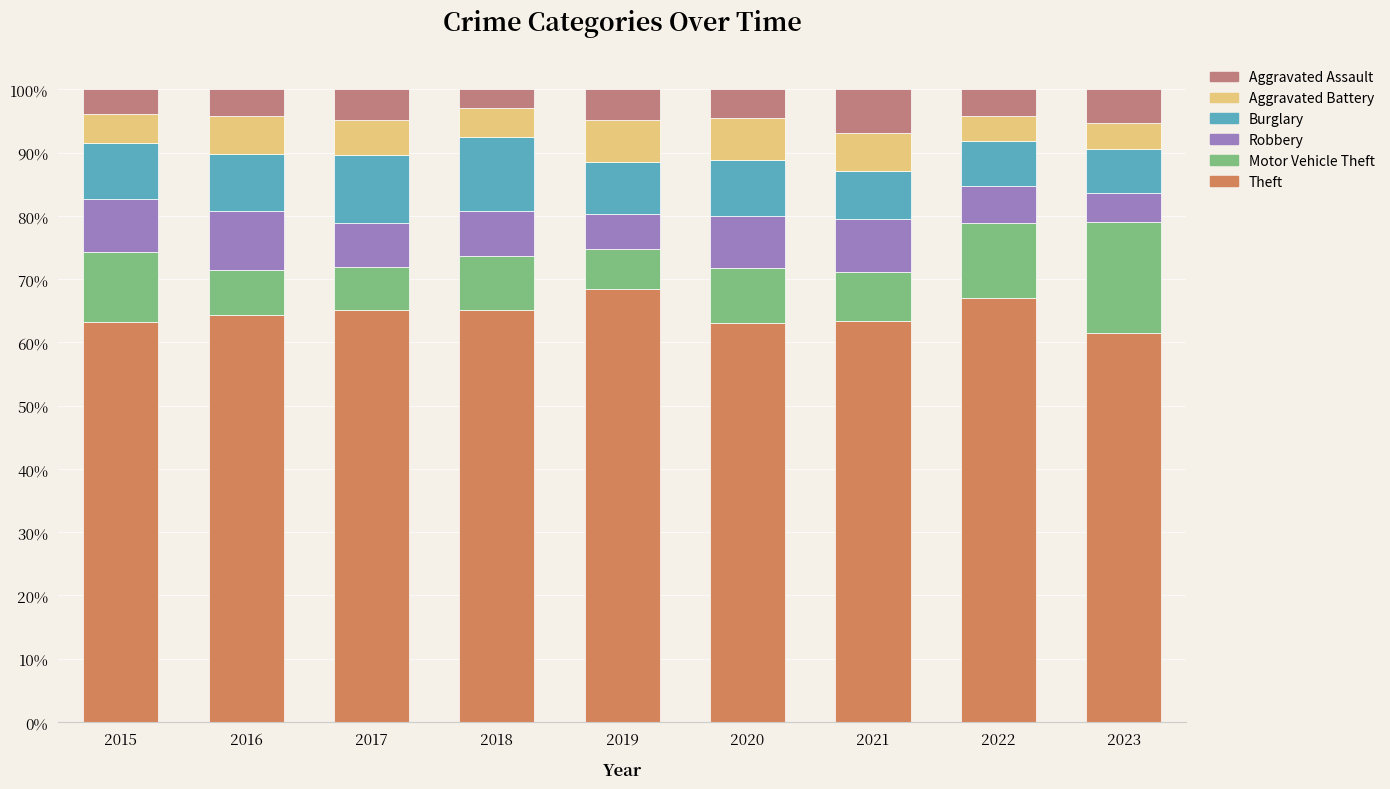

Is it true that Theft equals 30.9 at 2015?

False